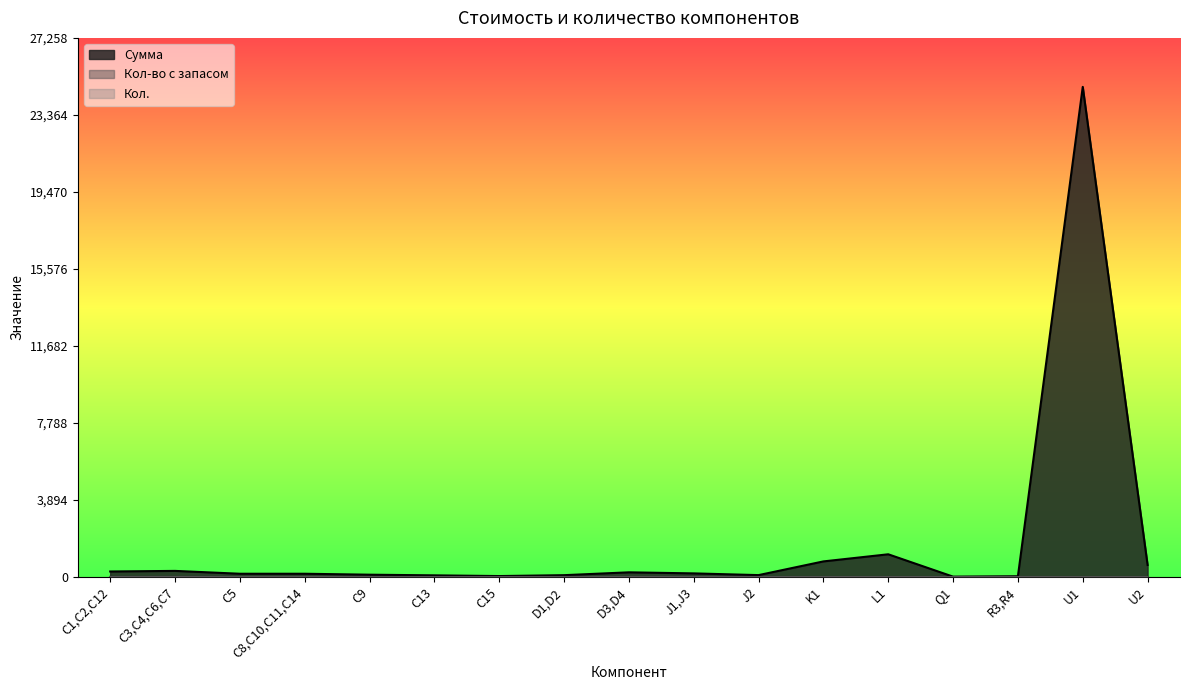

Does the chart display data point markers on the line(s)?

No